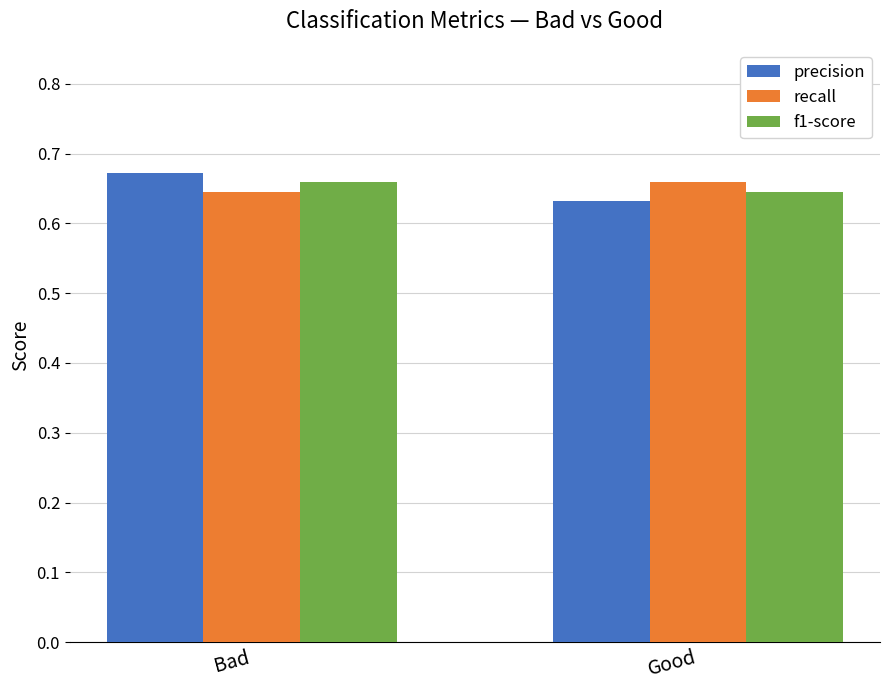

What is the label of the 1st bar from the right?

Good